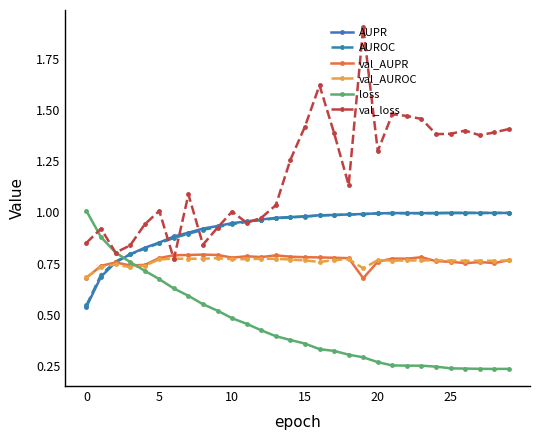

What is the sum of all val_AUROC values?

22.8